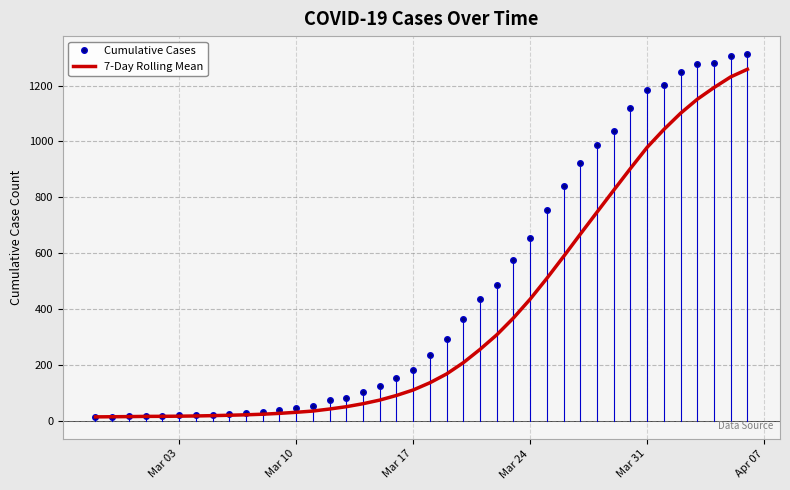

Which series has the largest total across all categories?

Cumulative Cases